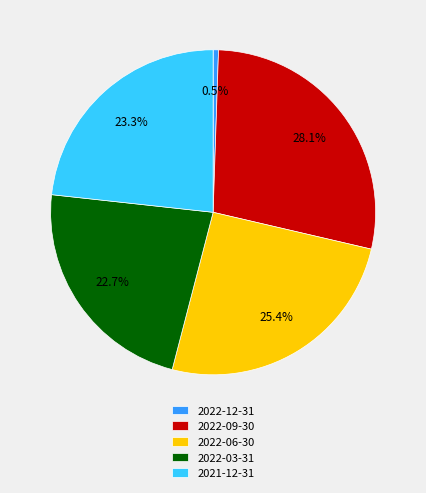

How many segments does this pie chart have?

5